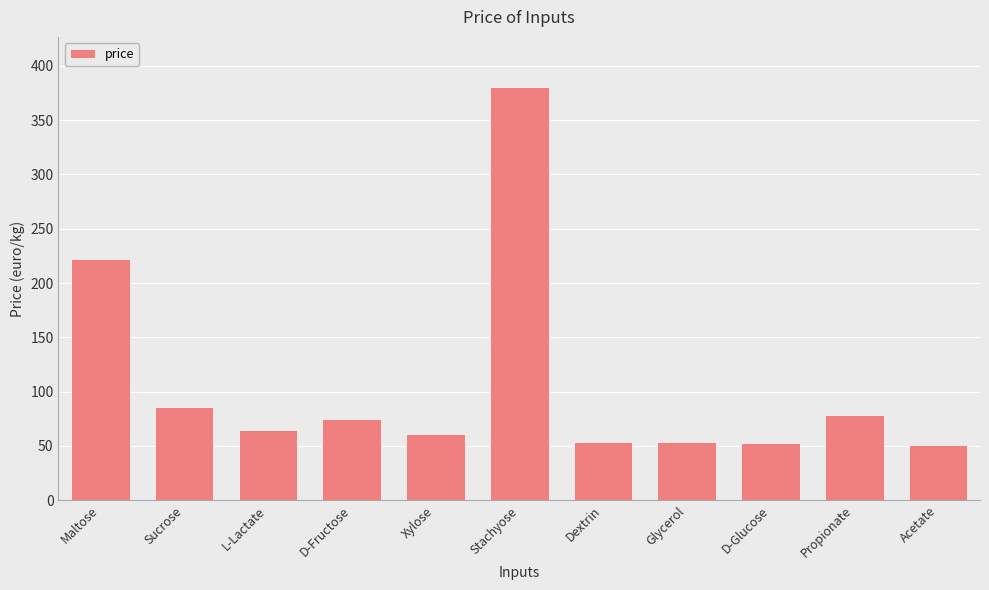

Which has a higher value, Acetate or L-Lactate?

L-Lactate